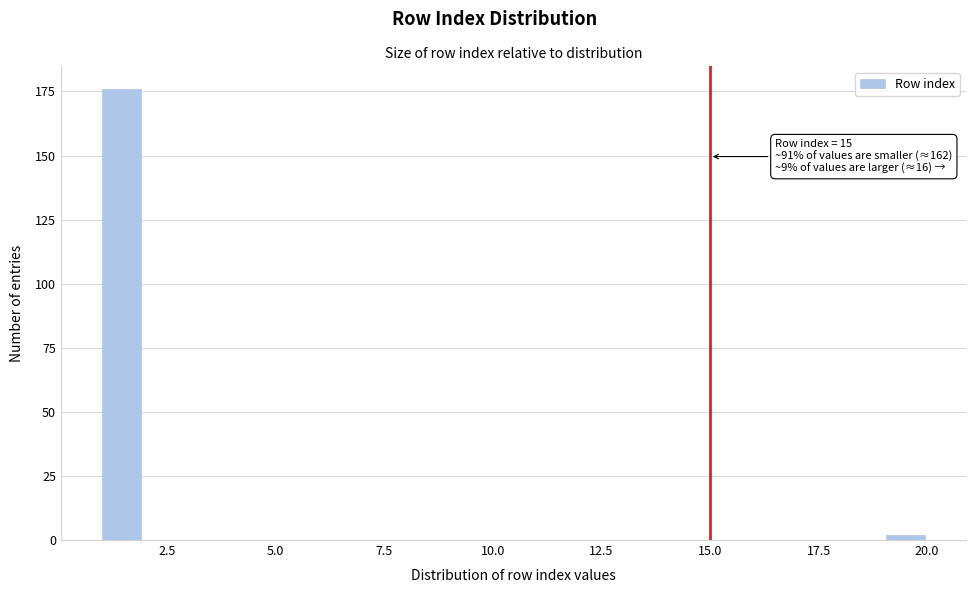

Around what value on the x-axis is the tallest bar? Give the approximate position of its centre, as read against the axis.

1.5